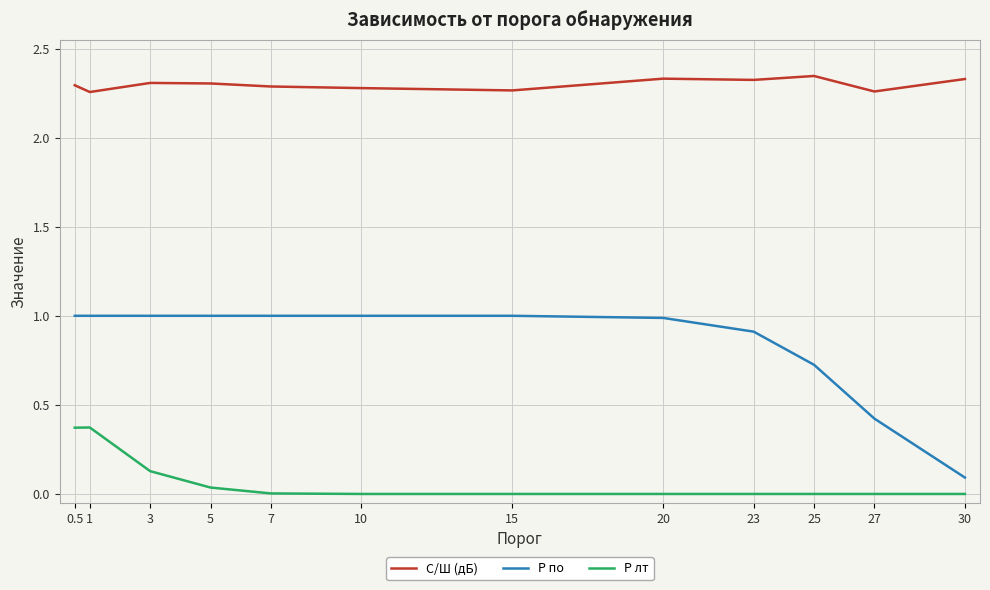

What are all the series names shown in the legend?

С/Ш (дБ), P по, P лт